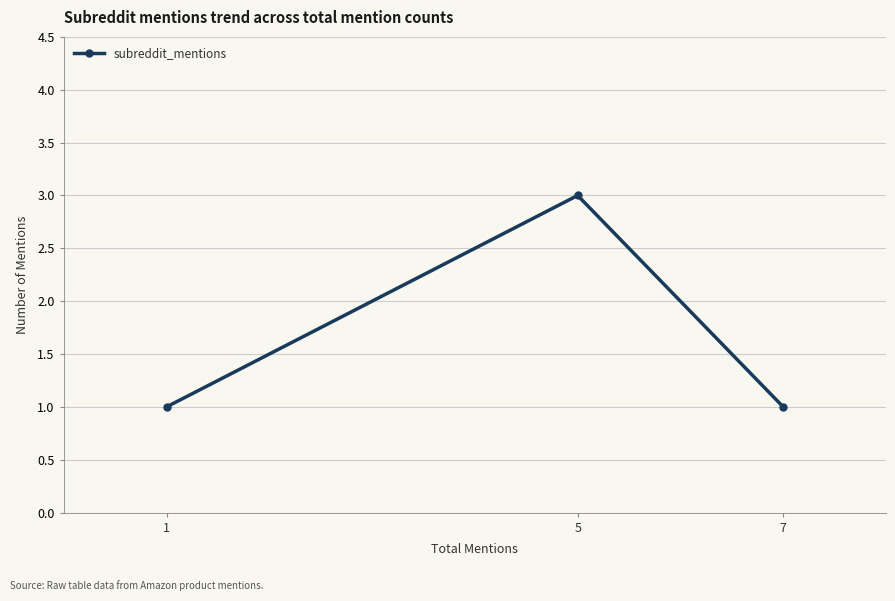

Read the value at 5.

3